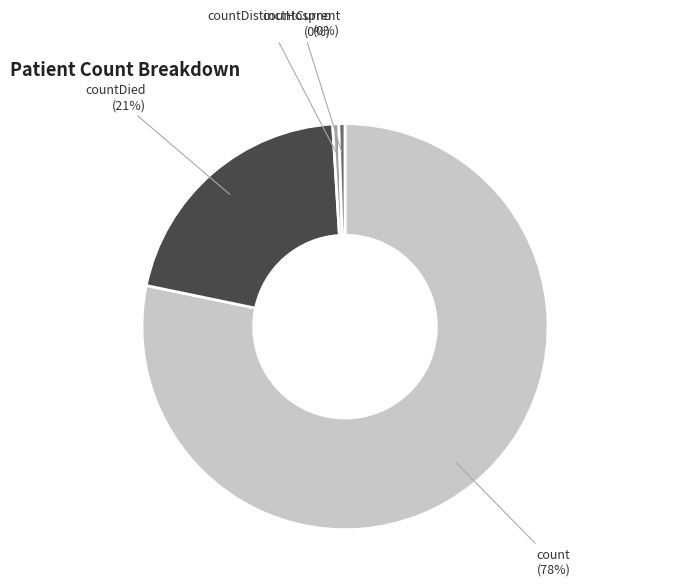

True or false: countDistinctHospno accounts for 0% of the total.

True